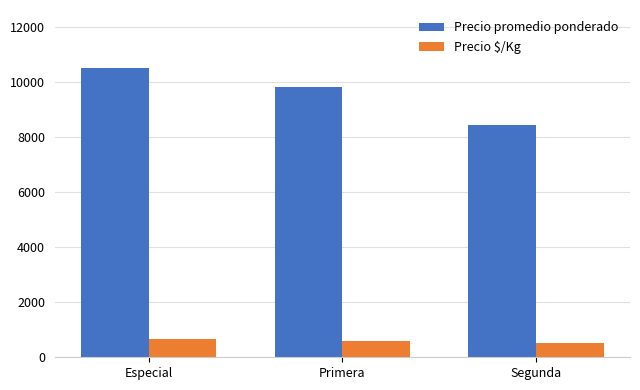

What is the maximum value shown in the chart?

10518.7